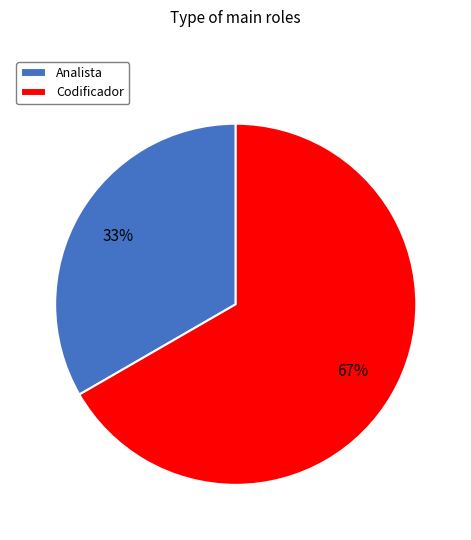

Do Analista and Codificador together represent more than half of the pie?

Yes